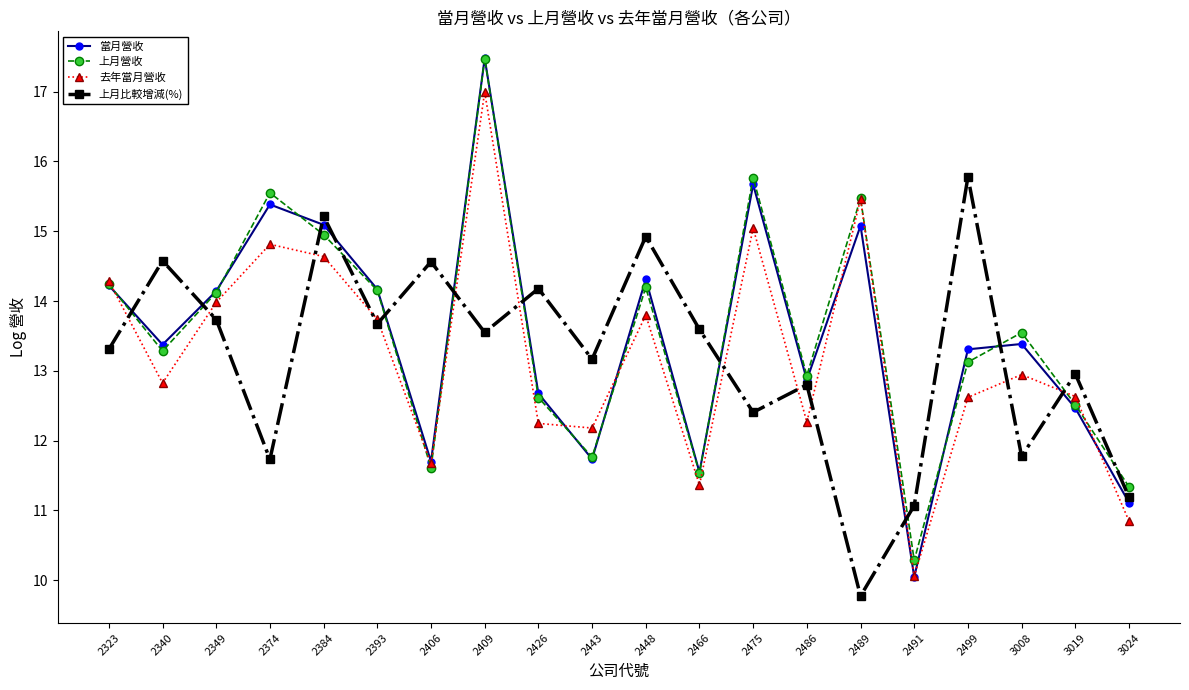

What is the value of the 上月營收 point at the 12th from the left?

11.5